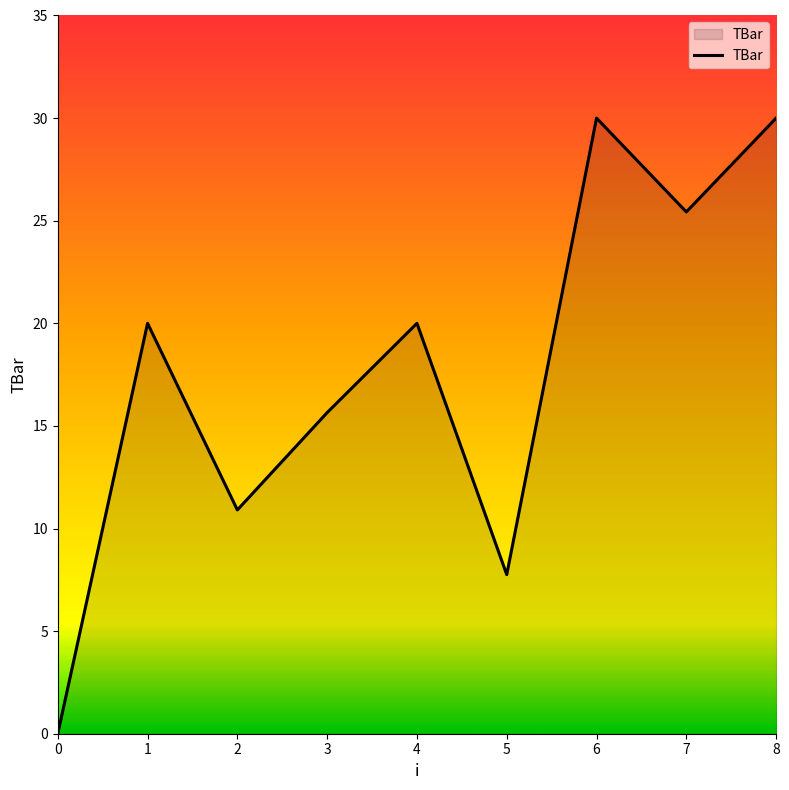

The value at 8 is 30.0. True or false?

True